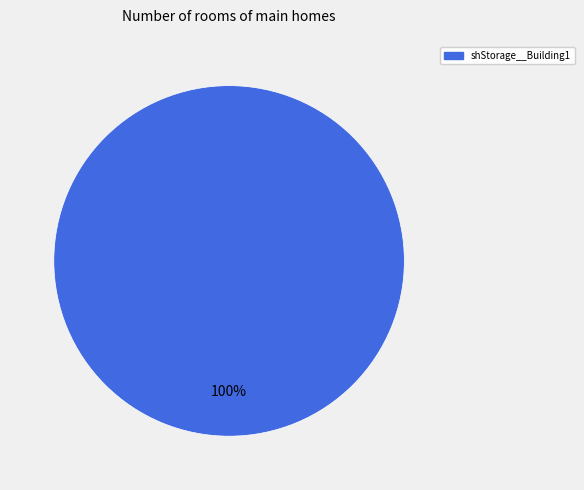

To the nearest percent, what percentage of the pie is shStorage__Building1?

100%